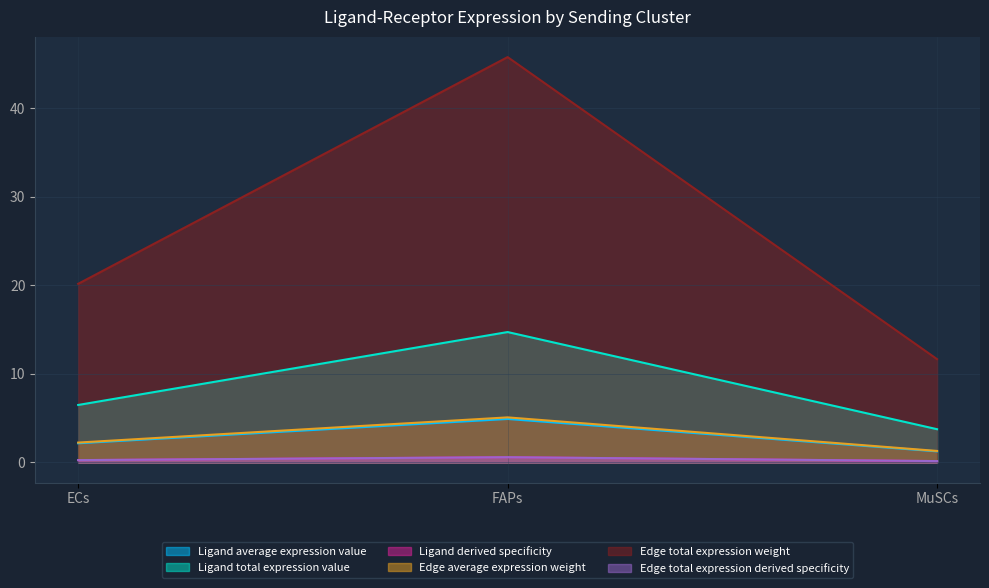

What is the average value of the Ligand derived specificity series?

8.3